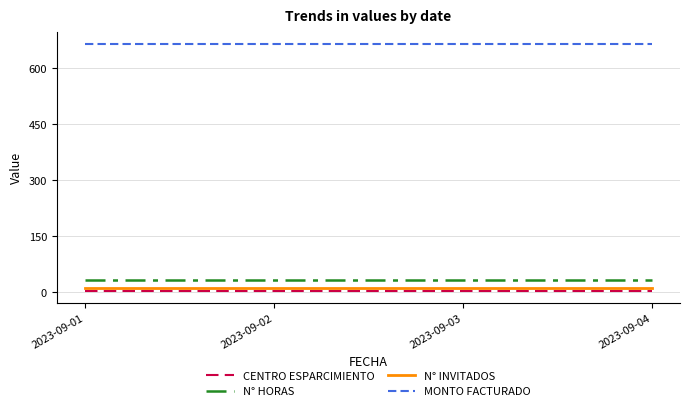

Is the value of CENTRO ESPARCIMIENTO at 2023-09-04 greater than the value of MONTO FACTURADO at 2023-09-02?

No